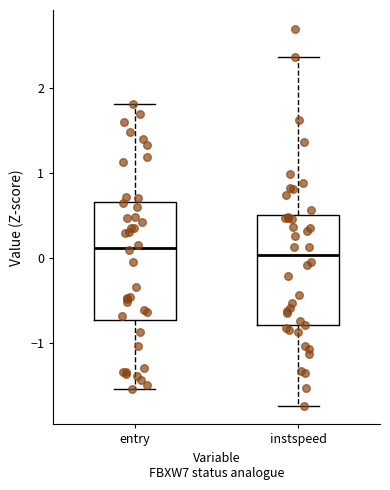

Comparing the boxes themselves (not the whiskers), which one is the tallest?

entry